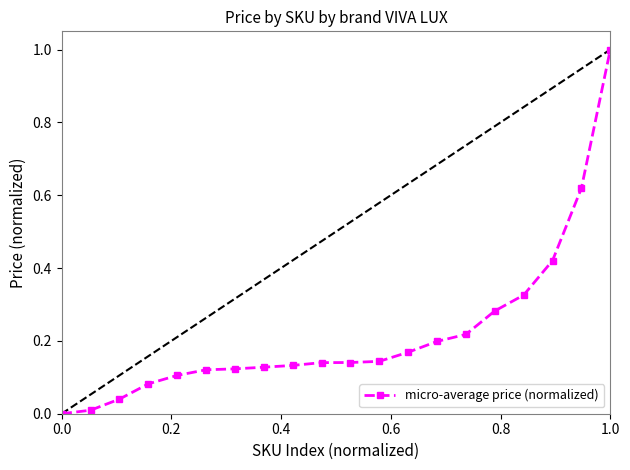

What is the maximum value shown in the chart?

1.0